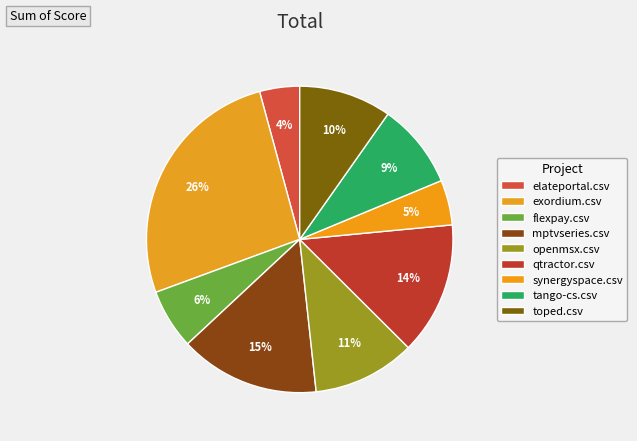

Count the number of slices in the pie.

9